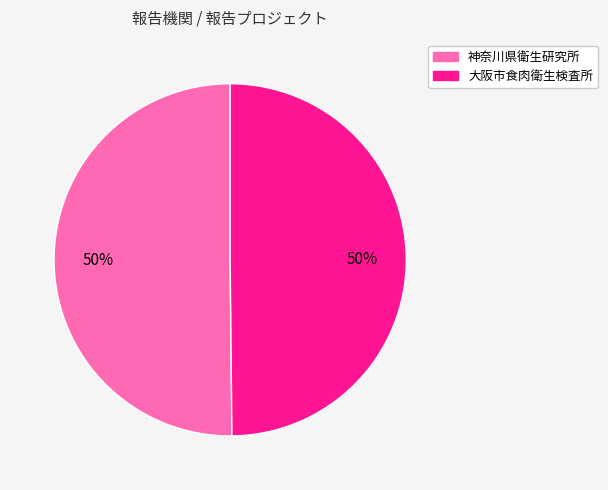

What is the ratio of the value at 大阪市食肉衛生検査所 to the value at 神奈川県衛生研究所?

1.0